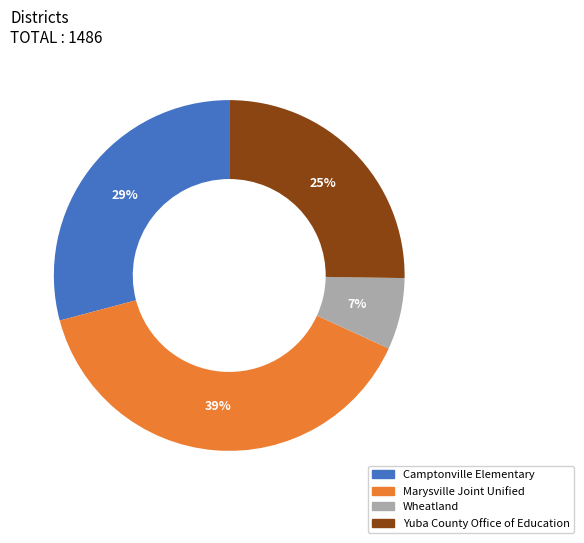

How many segments does this pie chart have?

4